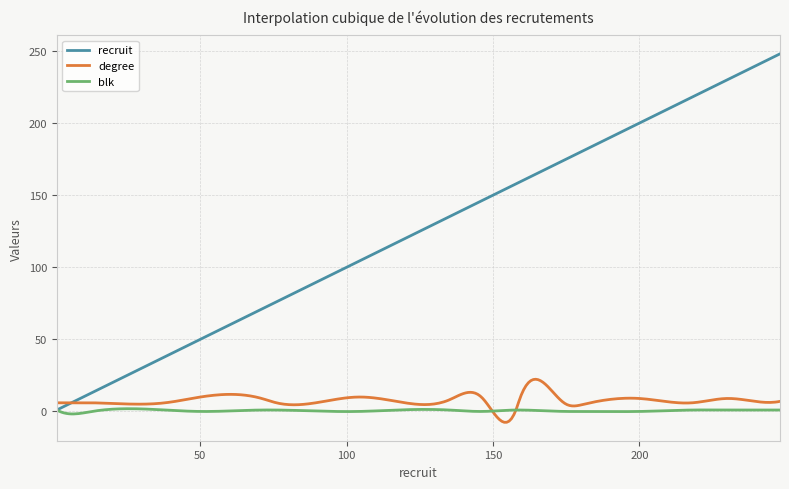

List the series in order of their peak value, lowest first.

blk, degree, recruit